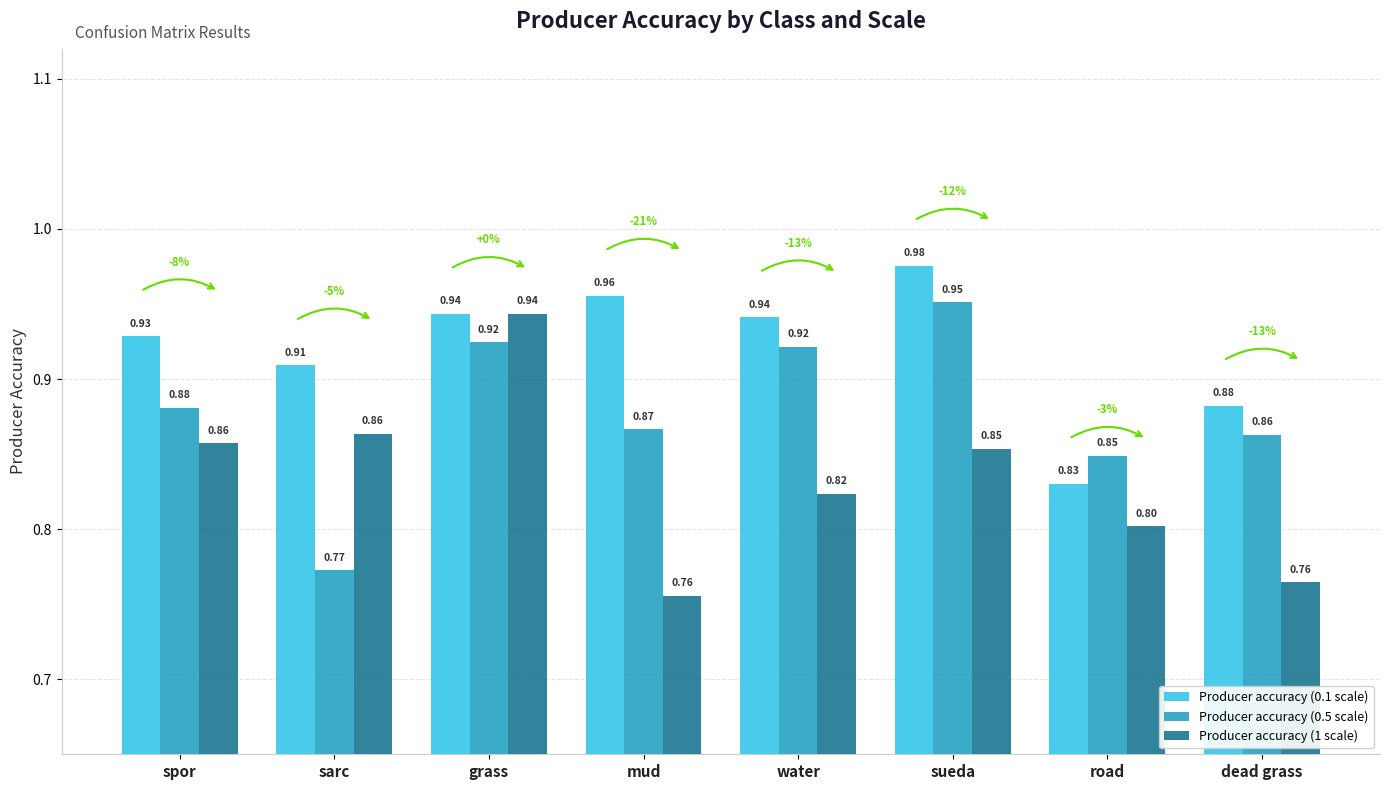

True or false: Producer accuracy (1 scale) has a value of 0.8 at dead grass.

True